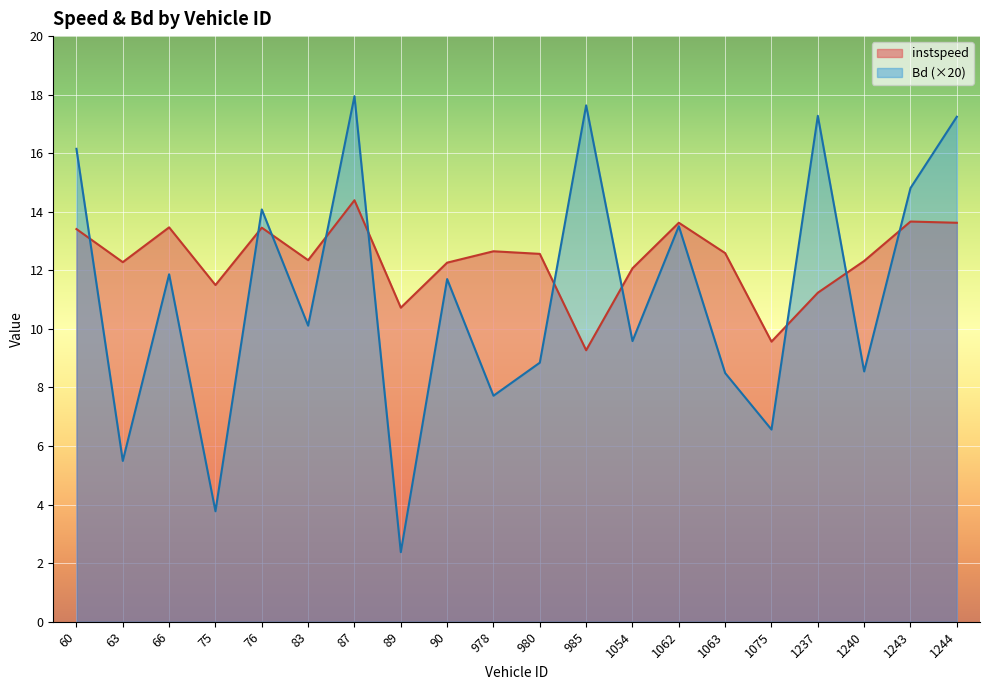

Which series has the largest range (max minus min)?

Bd (×20)